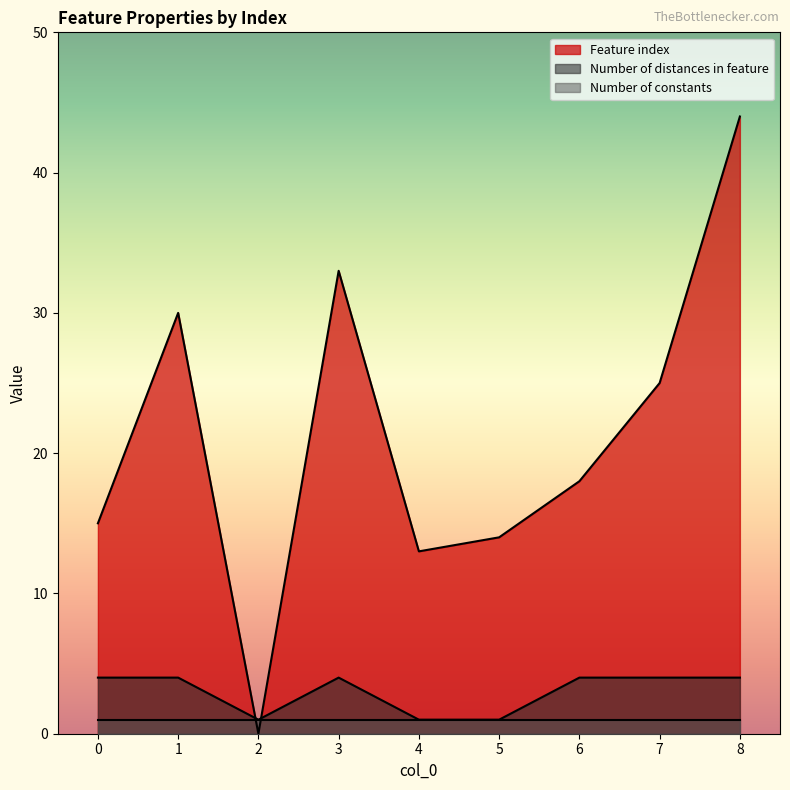

How many intersections are there between Number of distances in feature and Feature index?

2